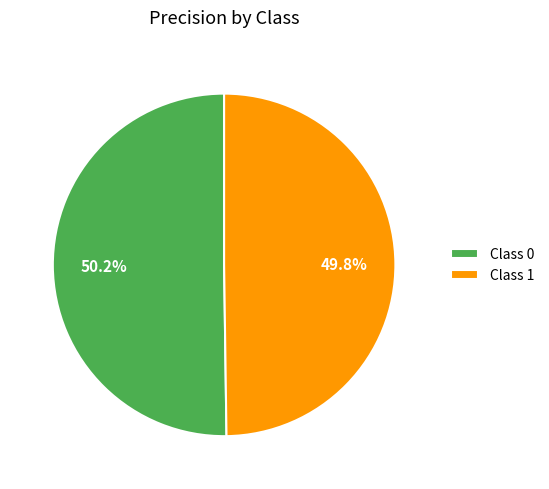

Combined, what portion of the pie is Class 1 and Class 0?

100.0%